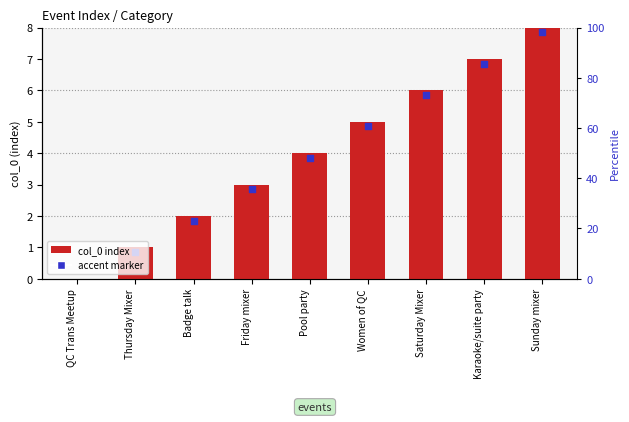

What is the total value across all series at Friday mixer?

5.8